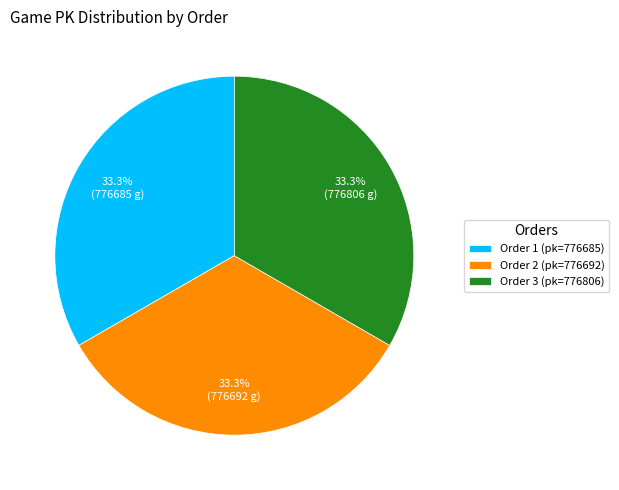

Combined, what portion of the pie is Order 2 (pk=776692) and Order 3 (pk=776806)?

66.7%